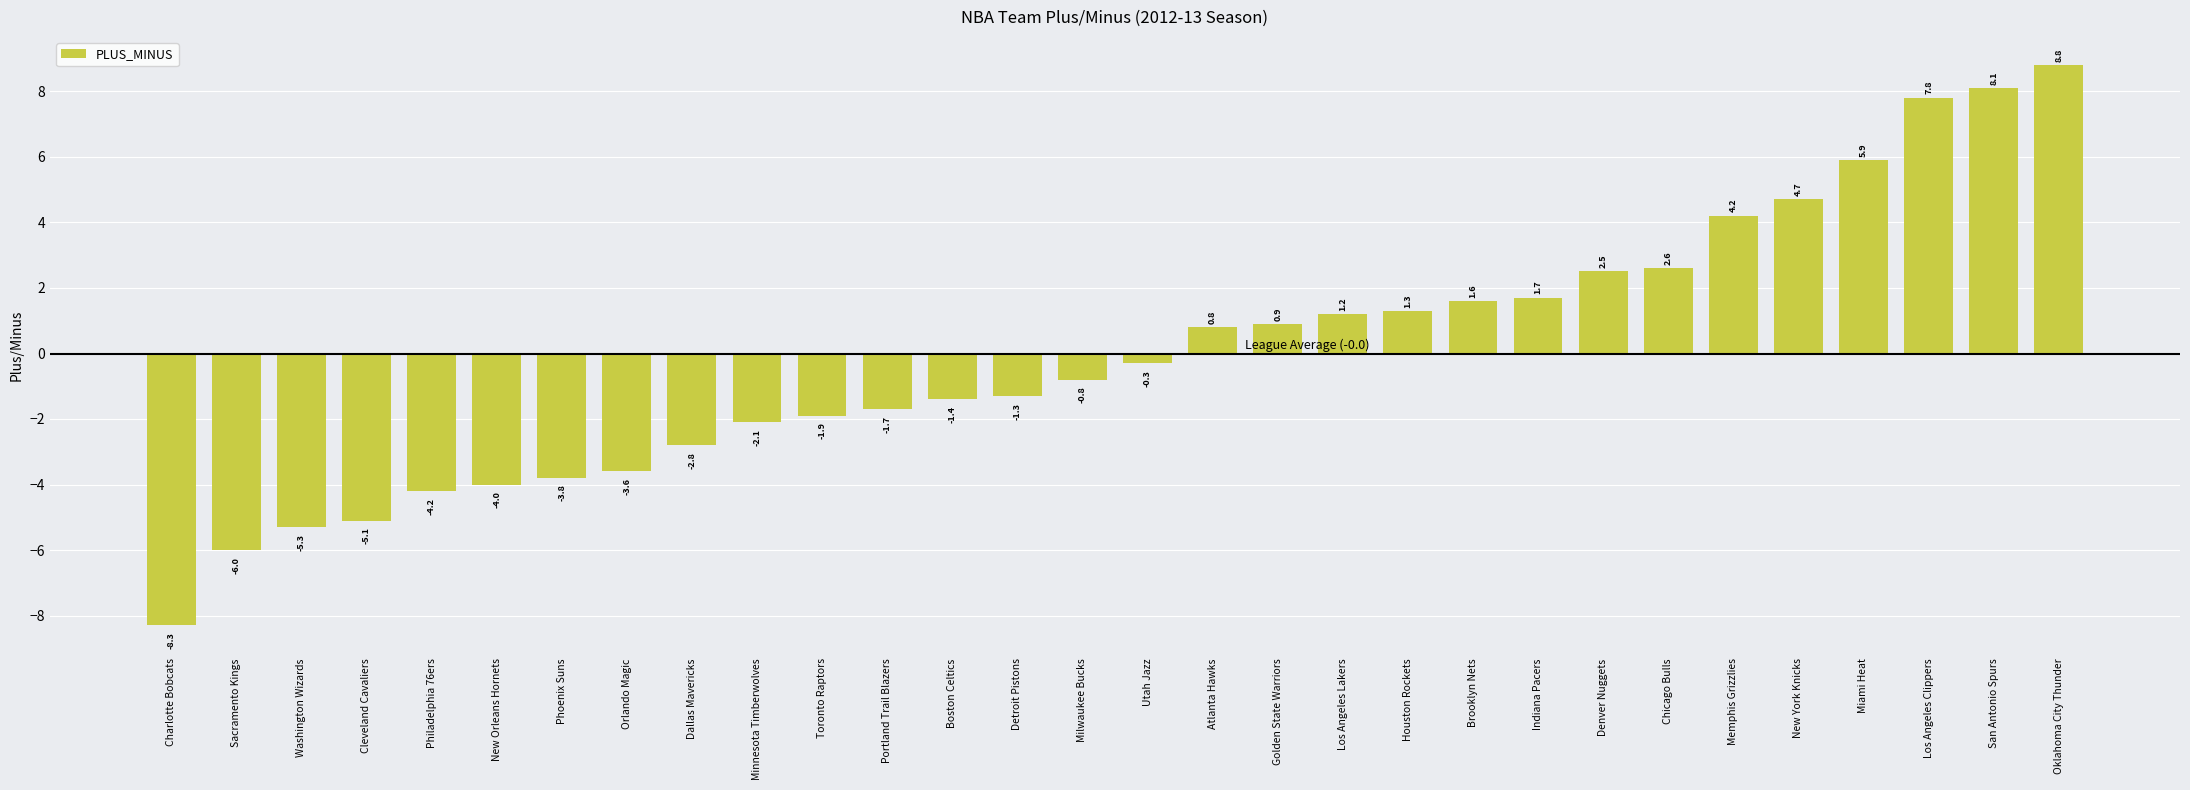

List the labels in order of value, smallest first.

Charlotte Bobcats, Sacramento Kings, Washington Wizards, Cleveland Cavaliers, Philadelphia 76ers, New Orleans Hornets, Phoenix Suns, Orlando Magic, Dallas Mavericks, Minnesota Timberwolves, Toronto Raptors, Portland Trail Blazers, Boston Celtics, Detroit Pistons, Milwaukee Bucks, Utah Jazz, Atlanta Hawks, Golden State Warriors, Los Angeles Lakers, Houston Rockets, Brooklyn Nets, Indiana Pacers, Denver Nuggets, Chicago Bulls, Memphis Grizzlies, New York Knicks, Miami Heat, Los Angeles Clippers, San Antonio Spurs, Oklahoma City Thunder